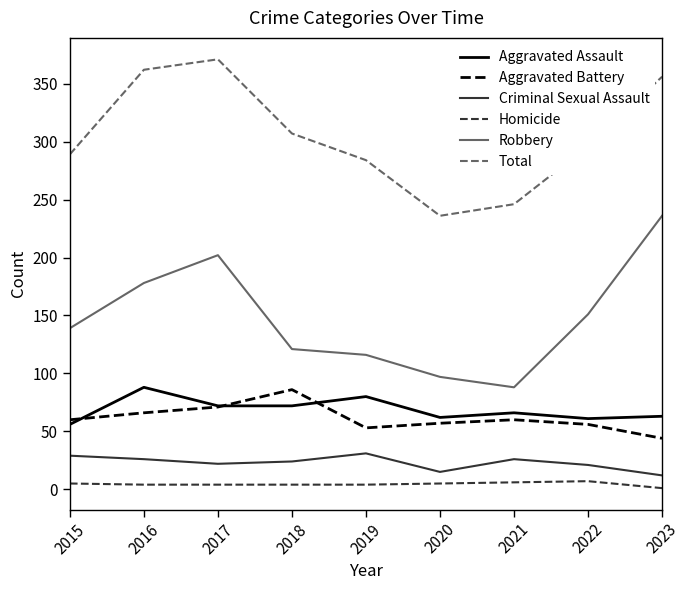

True or false: Total and Robbery cross at least once.

False